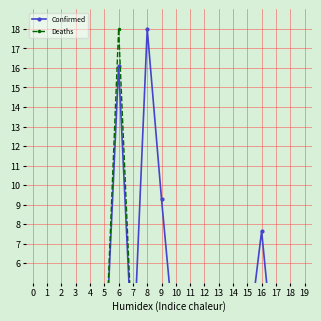

List the series in order of their overall mean, lowest first.

Deaths, Confirmed